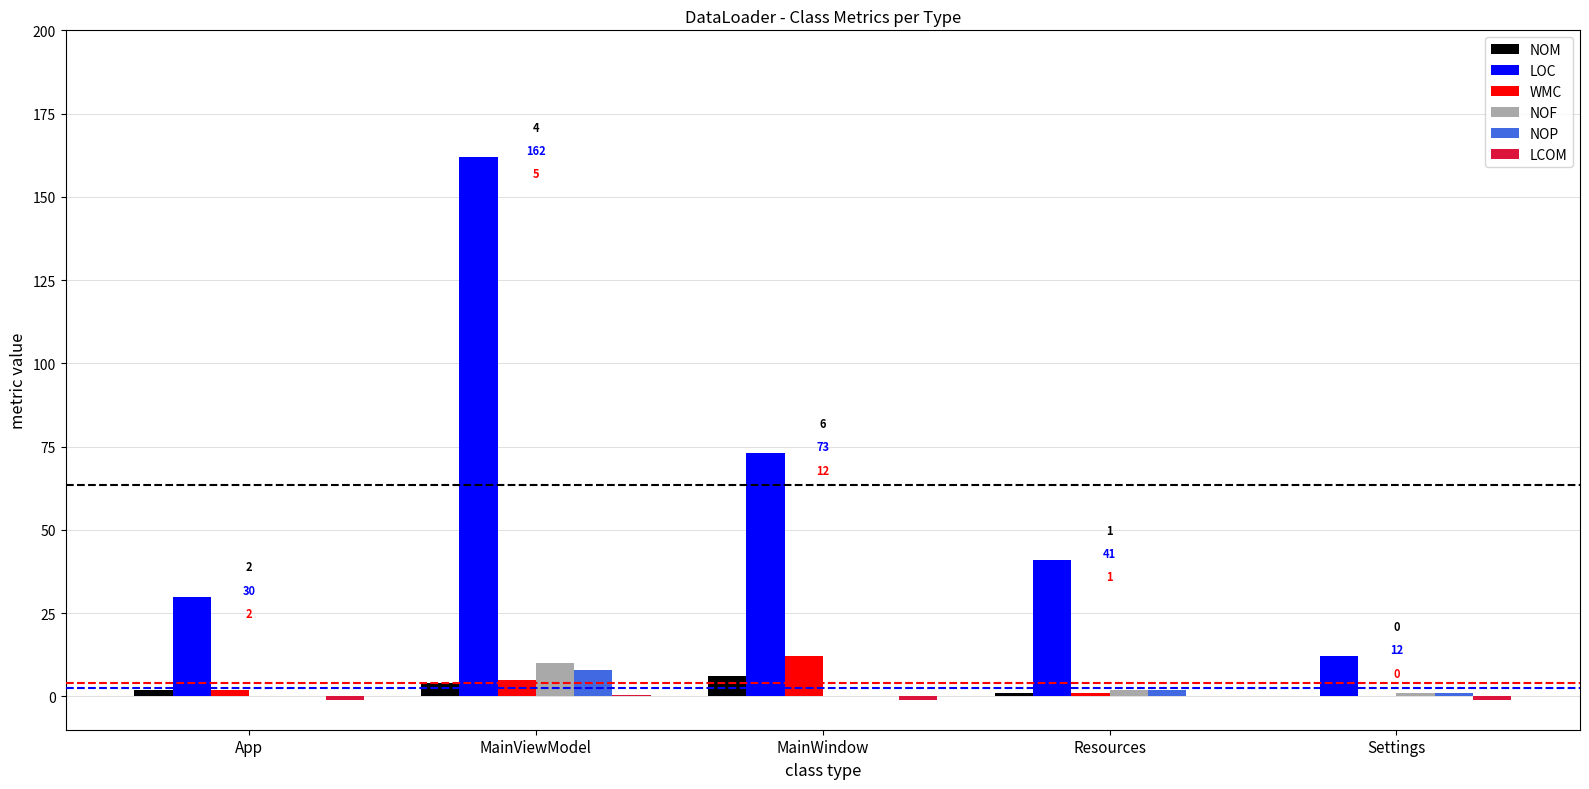

At which label does NOM reach its peak?

MainWindow